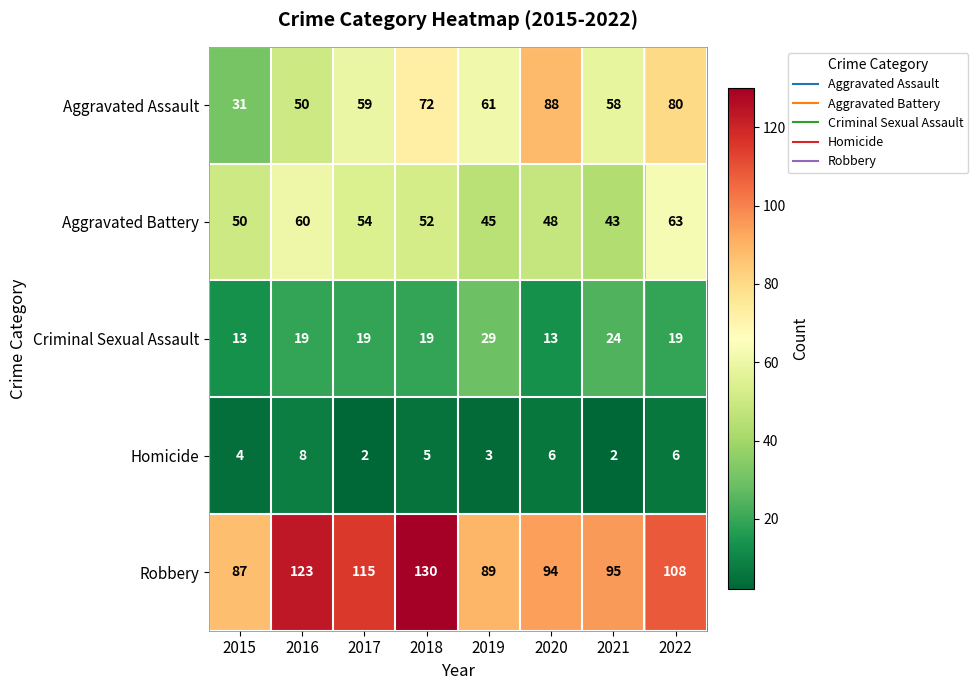

What is the sum of all Robbery values?

841